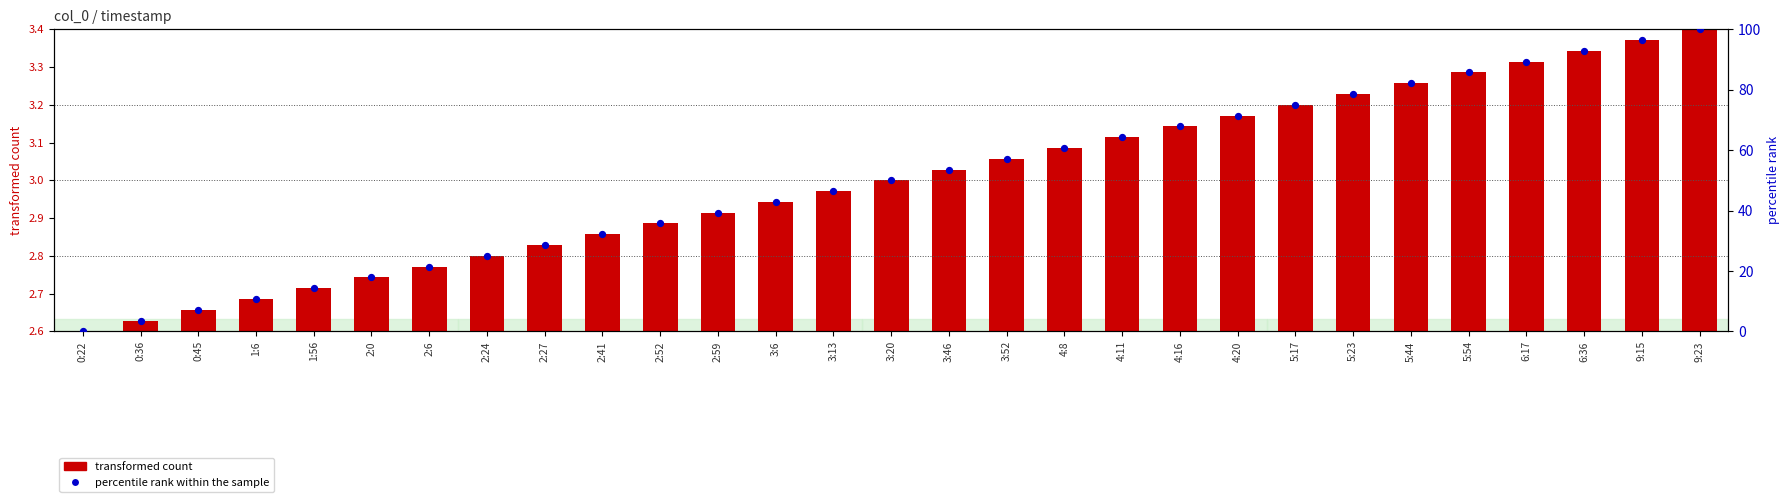

Which series has the widest spread of Y values?

percentile rank within the sample